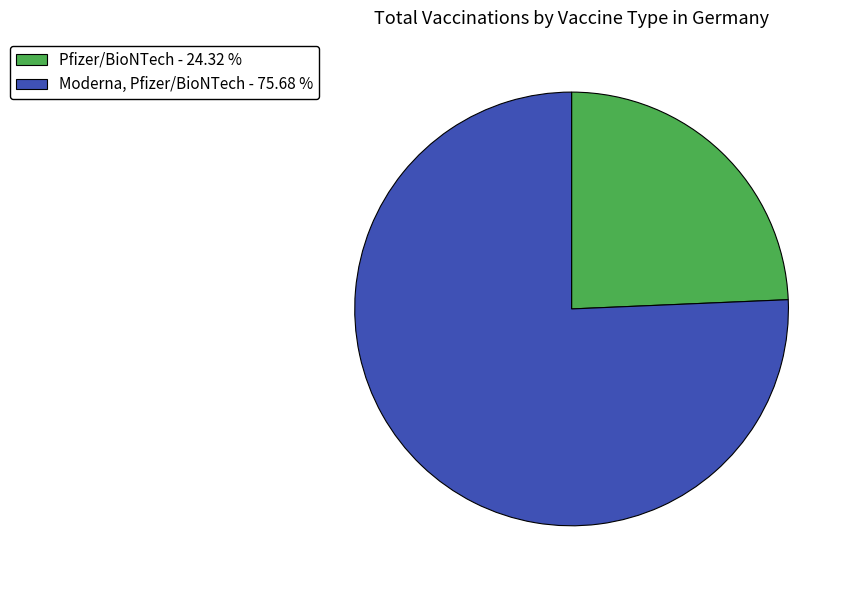

What is the smallest slice in the pie chart?

Pfizer/BioNTech